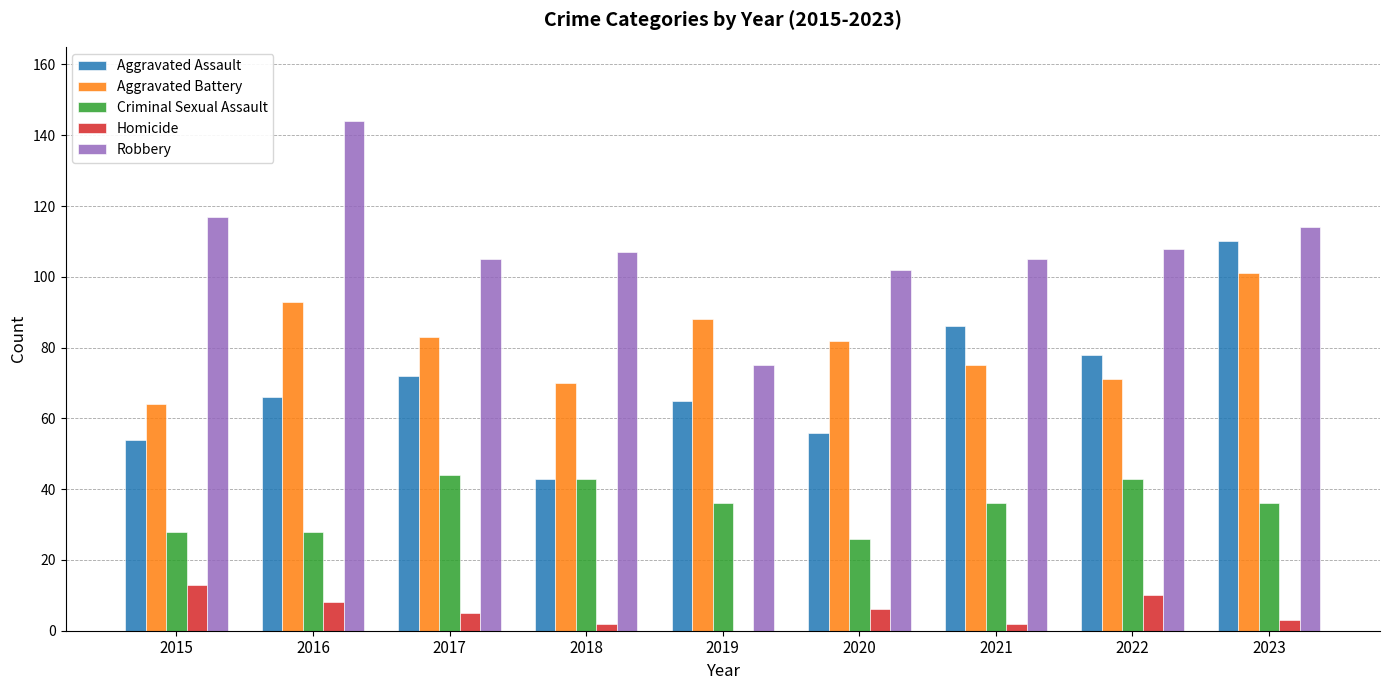

What is the sum of the Aggravated Battery values at 2018 and 2022?

141